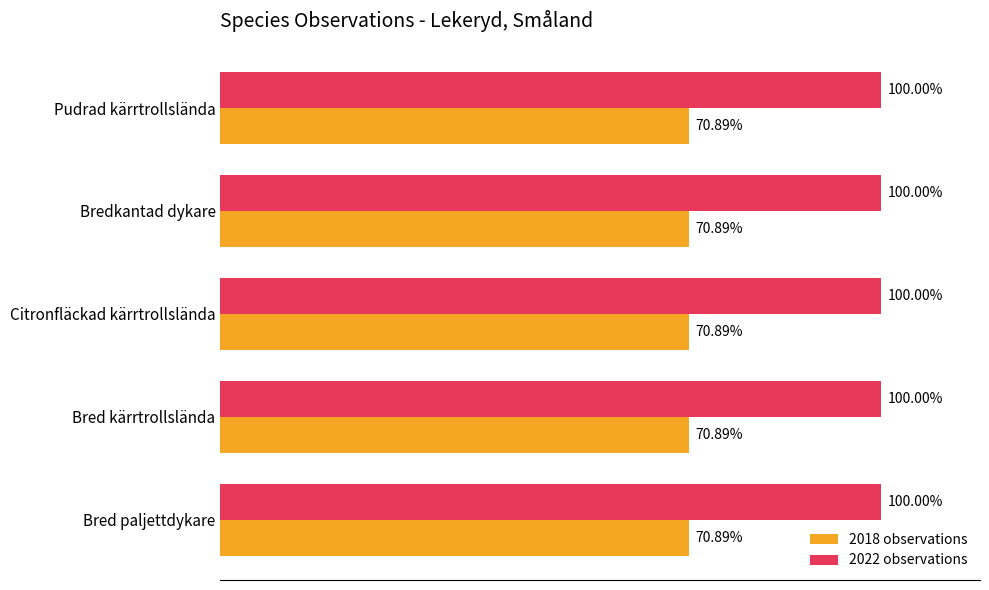

Which series has the largest total across all categories?

2022 observations